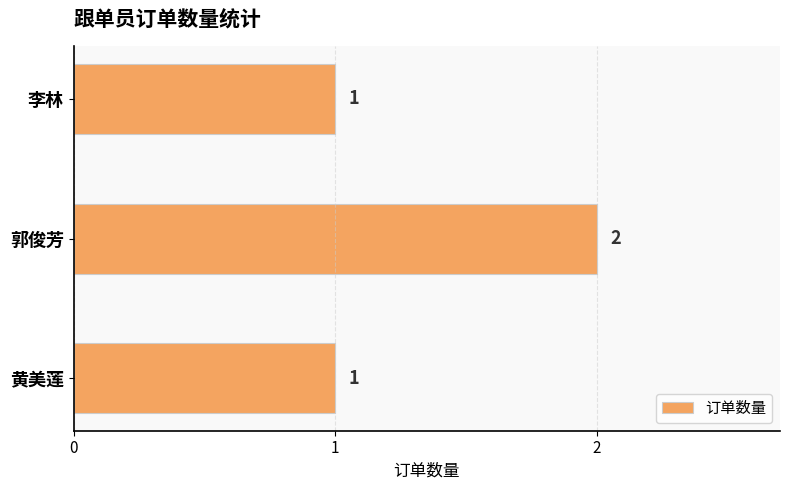

Are the bars grouped side by side (vs. stacked)?

No